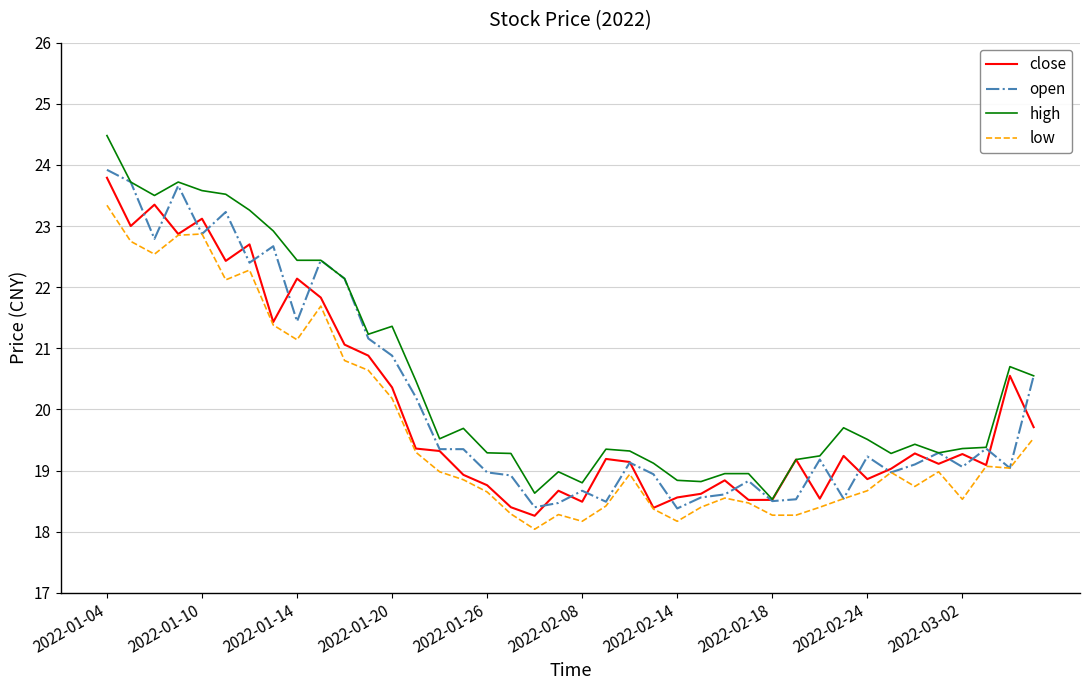

Which series has the largest range (max minus min)?

high